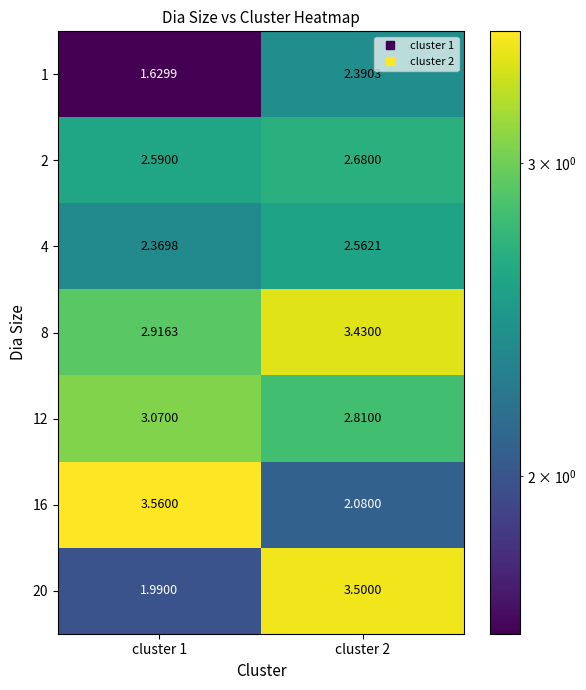

Is the value of 8 at cluster 1 greater than the value of 16 at cluster 2?

Yes